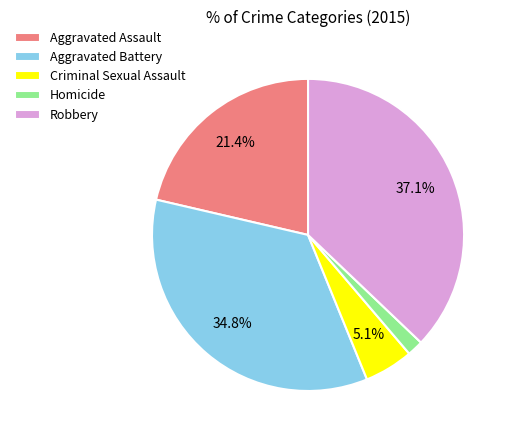

Which has a higher value, Homicide or Aggravated Battery?

Aggravated Battery